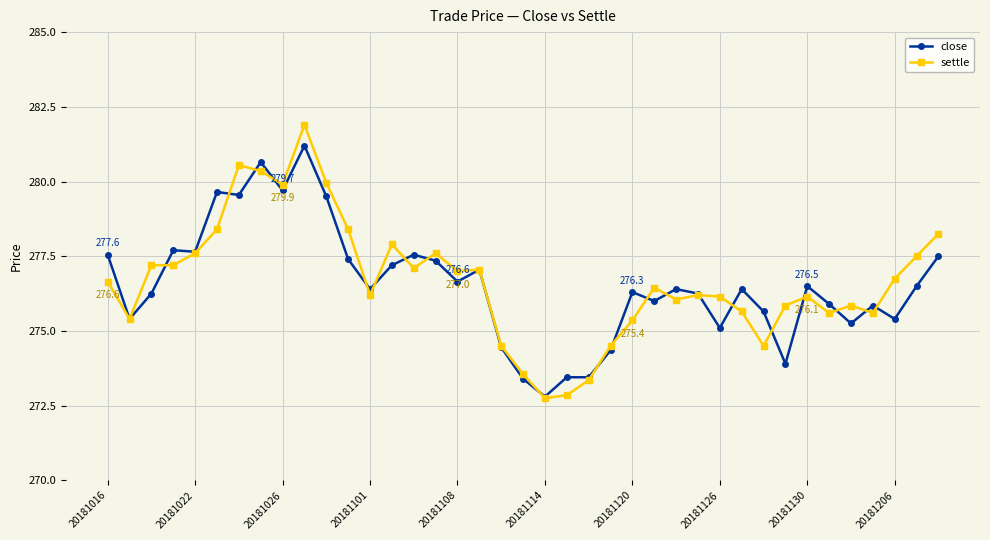

Rank the series by their maximum value, from lowest to highest.

close, settle